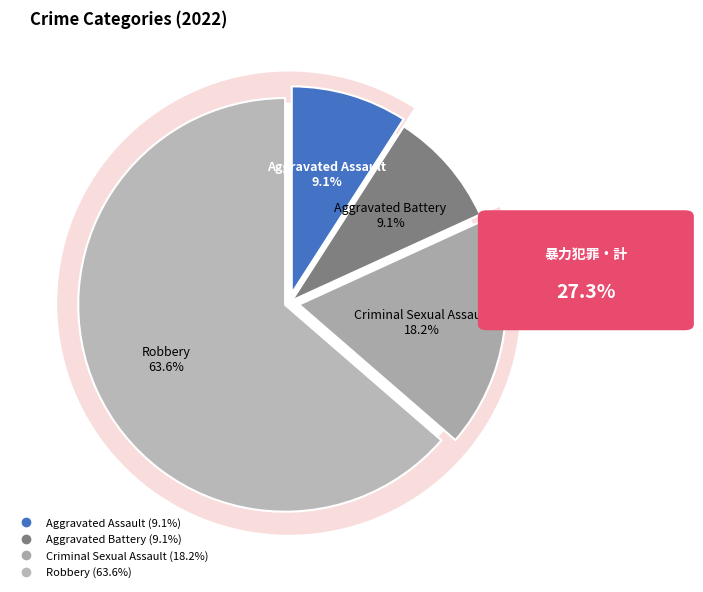

To the nearest percent, what portion does Robbery represent?

64%